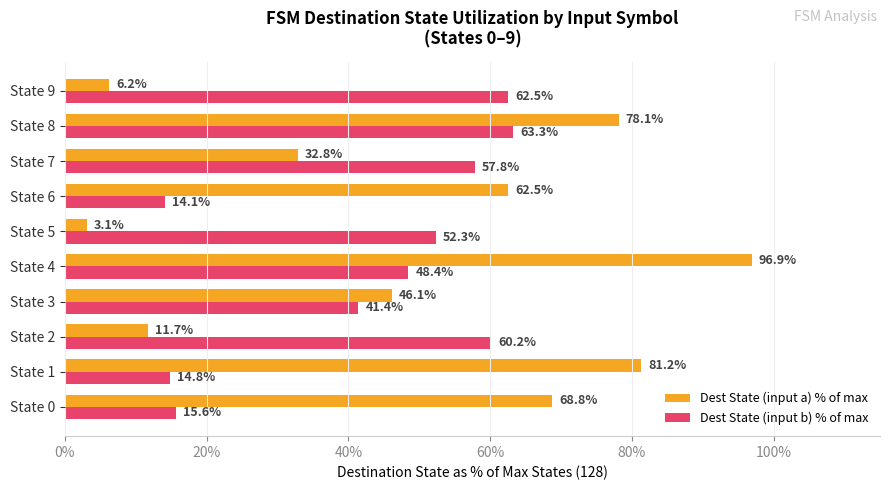

The value of Dest State (input a) % of max at State 9 is 6.2. True or false?

True